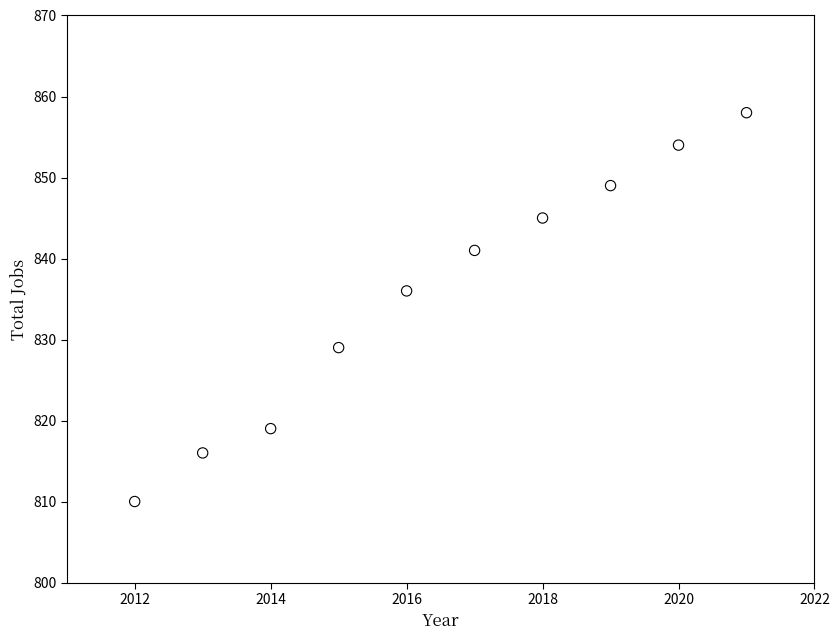

What is the range of X values (max minus min)?

9